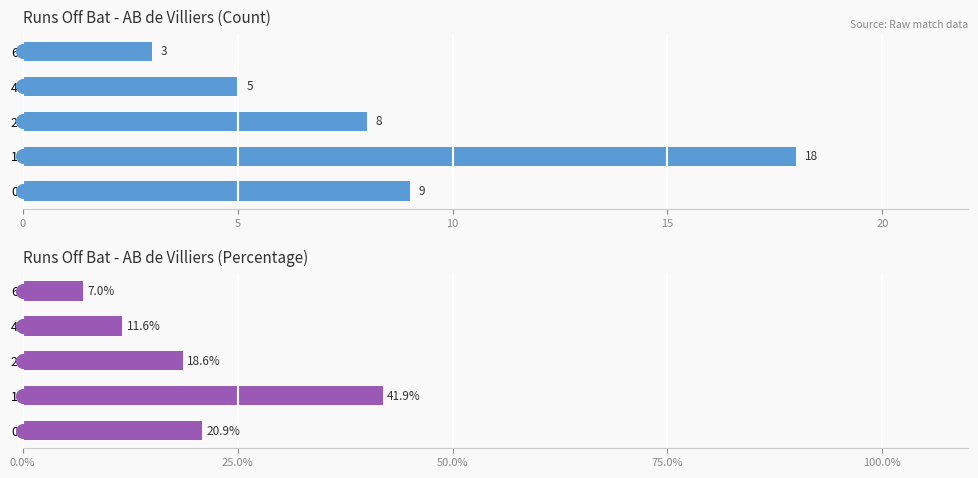

Reading left to right, transcribe all the data shown in this chart.

Count of deliveries: 9.0	18.0	8.0	5.0	3.0
Percentage of deliveries: 20.9	41.9	18.6	11.6	7.0